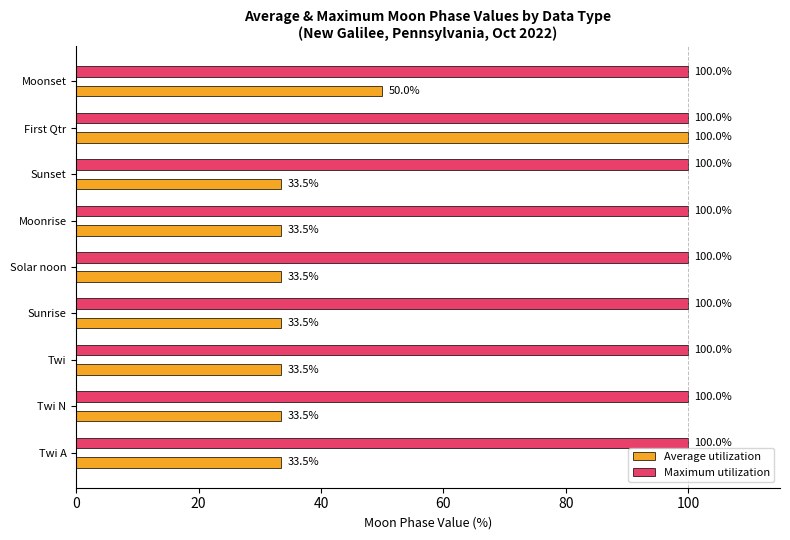

The Maximum utilization series shows 100.0 at First Qtr. True or false?

True